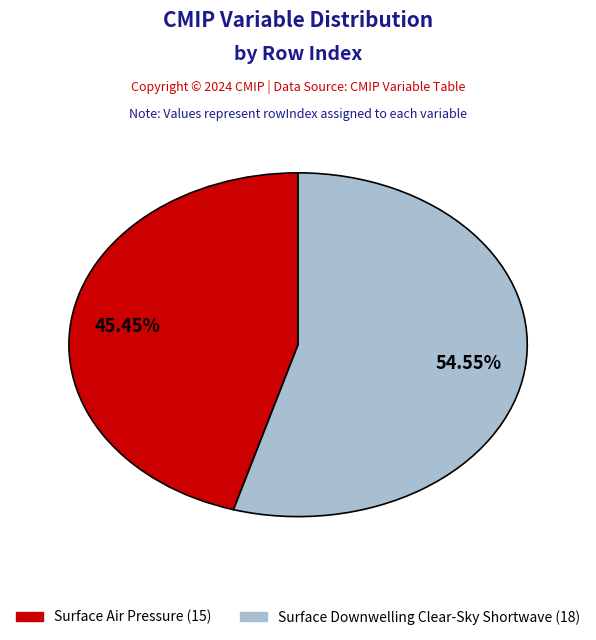

What is the largest slice in the pie chart?

Surface Downwelling Clear-Sky Shortwave